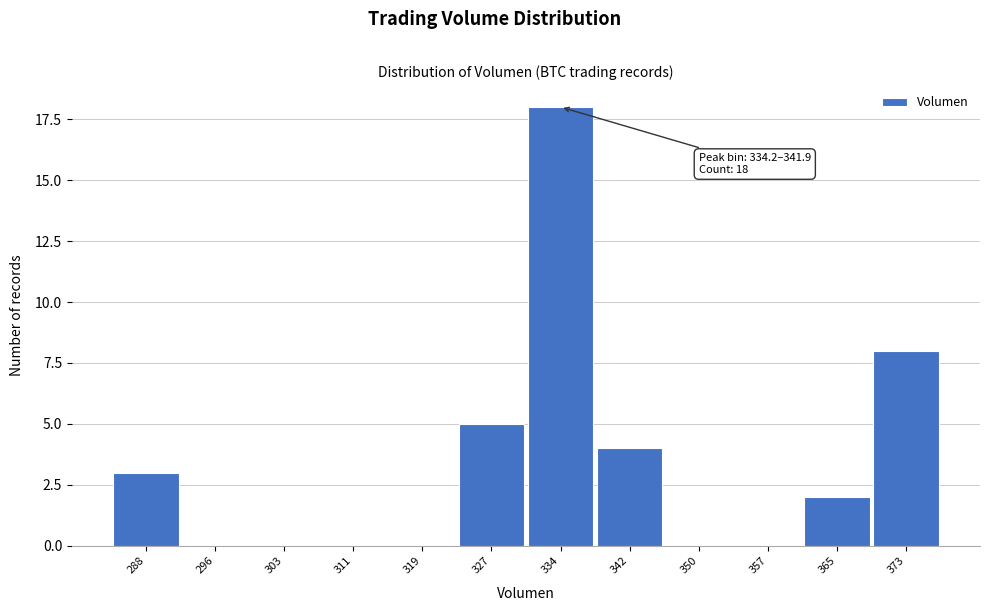

Reading left to right, extract all data points from this chart.

288=3	296=0	303=0	311=0	319=0	327=5	334=18	342=4	350=0	357=0	365=2	373=8